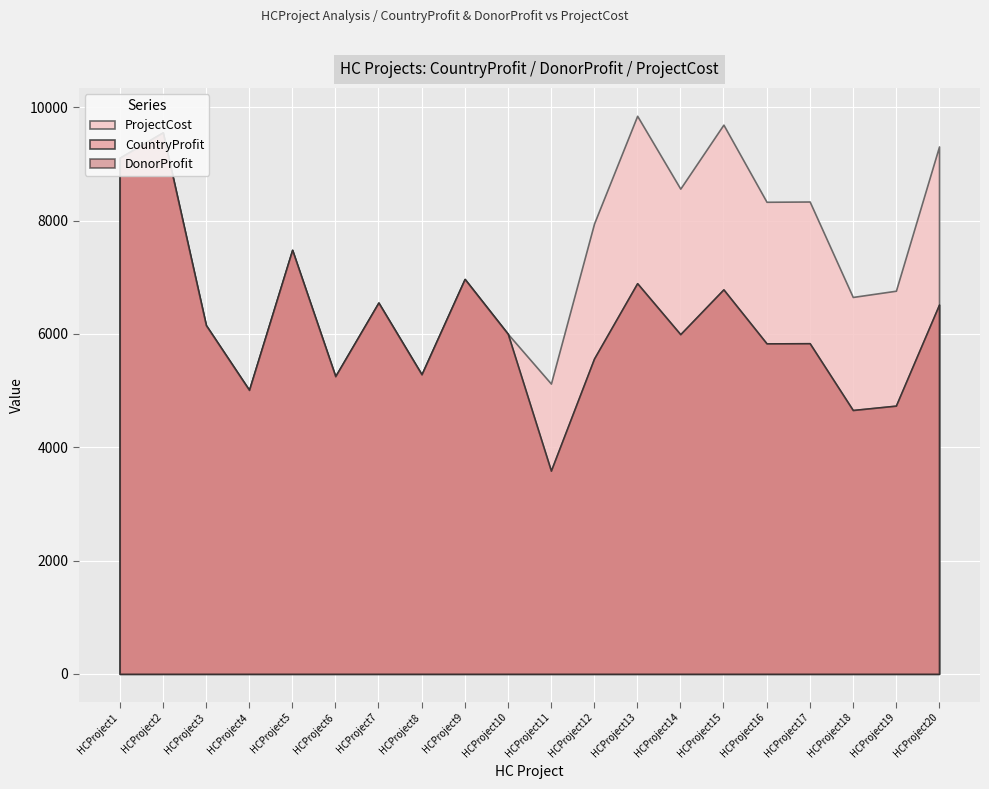

True or false: DonorProfit and ProjectCost cross at least once.

False